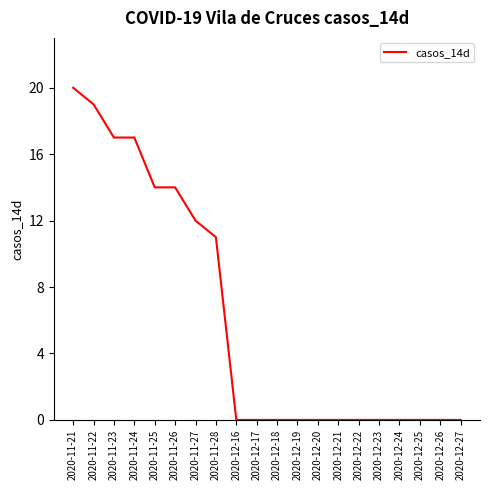

Where is the data nearest to the value 10?

2020-11-28